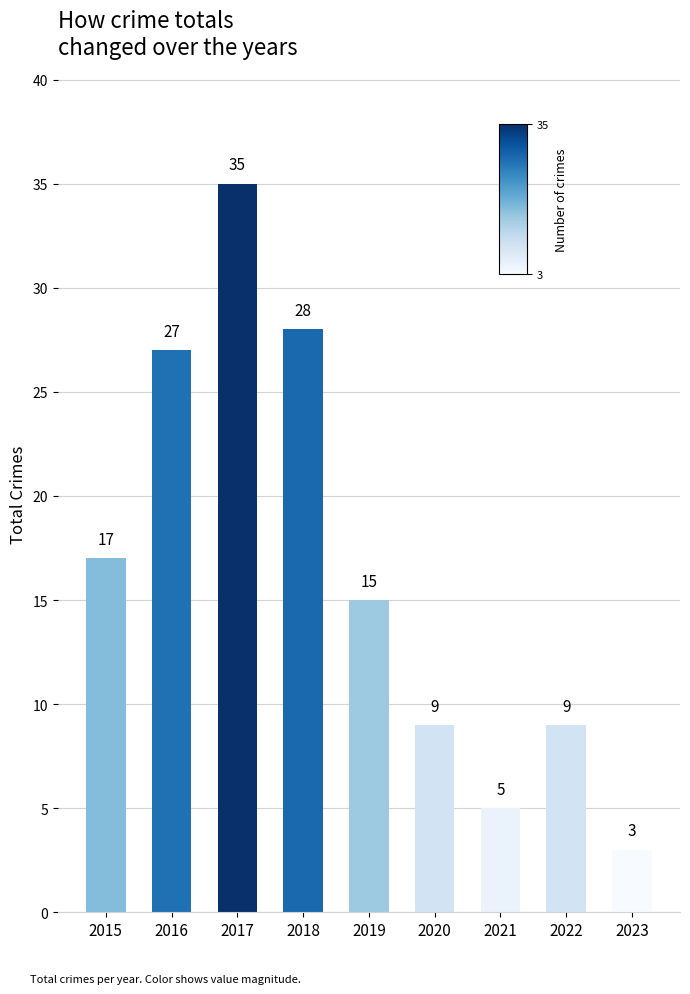

How many series are shown in this chart?

1